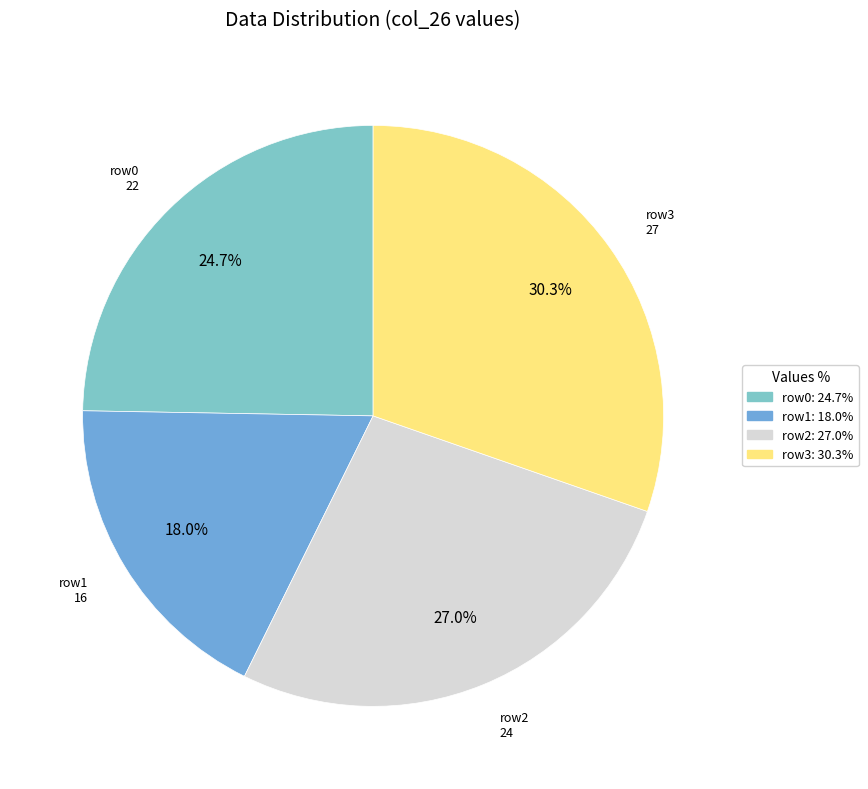

Combined, do row1: 18.0% and row0: 24.7% account for over 50%?

No